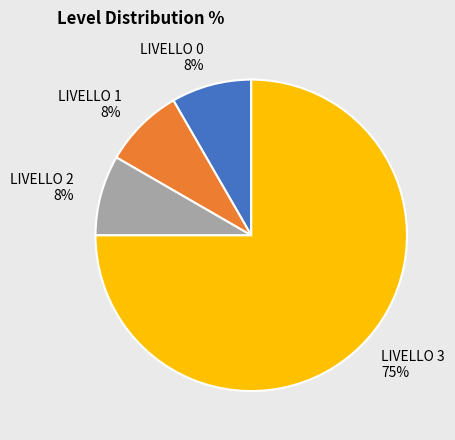

Which slice is the largest?

LIVELLO 3